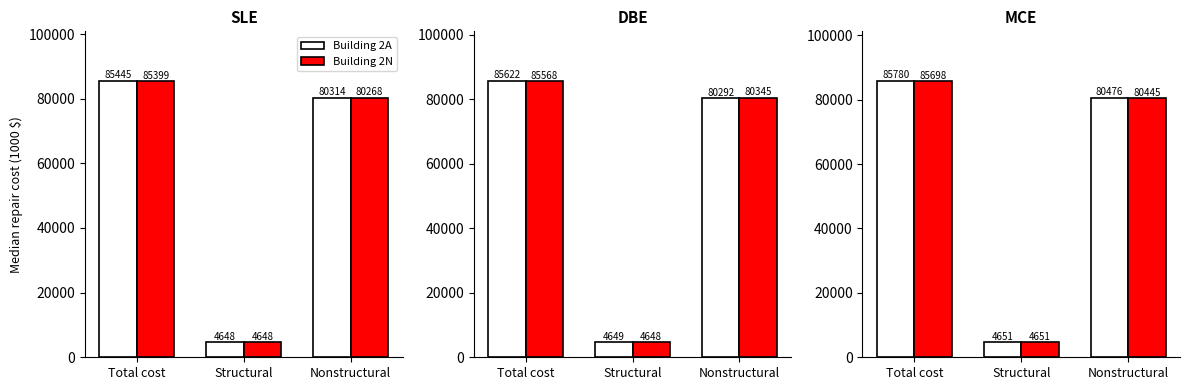

How many values in the Building 2A series exceed 80476?

1